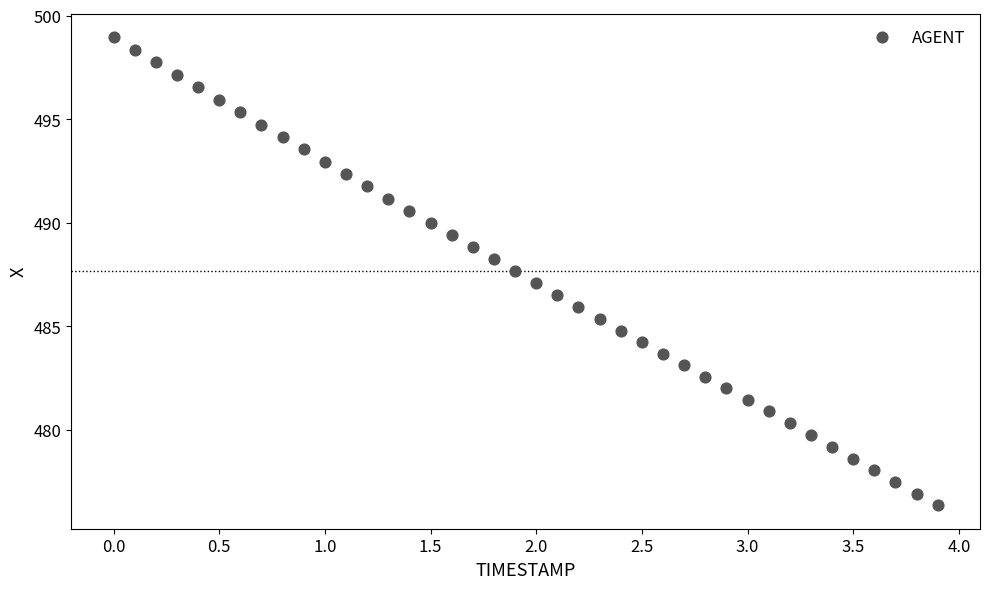

What is the range of Y values (max minus min)?

22.6